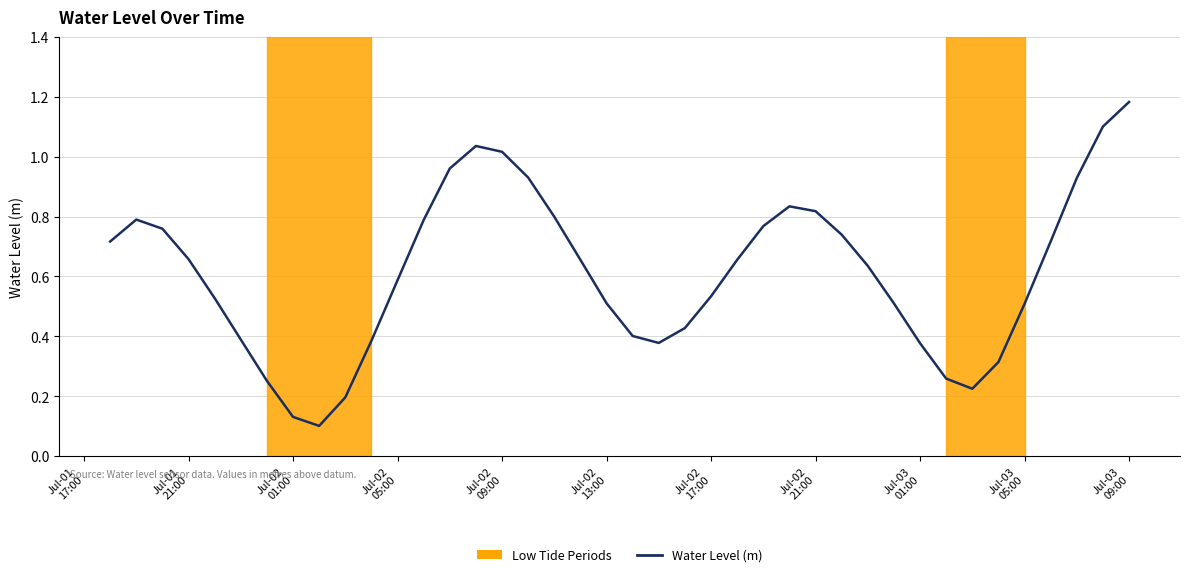

What is the difference between the maximum and minimum values?

1.1